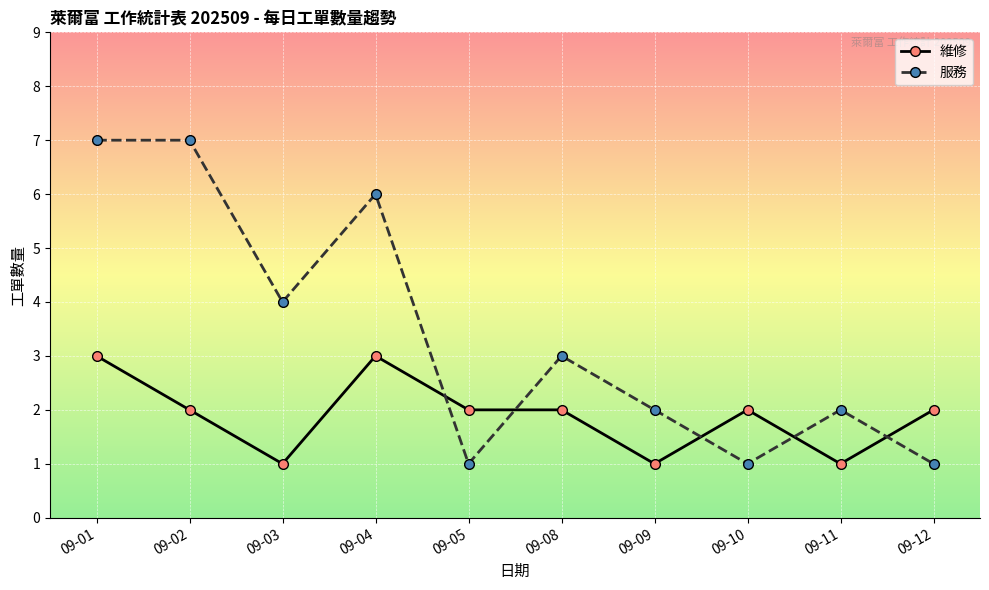

Where is the first local minimum for 服務?

09-03